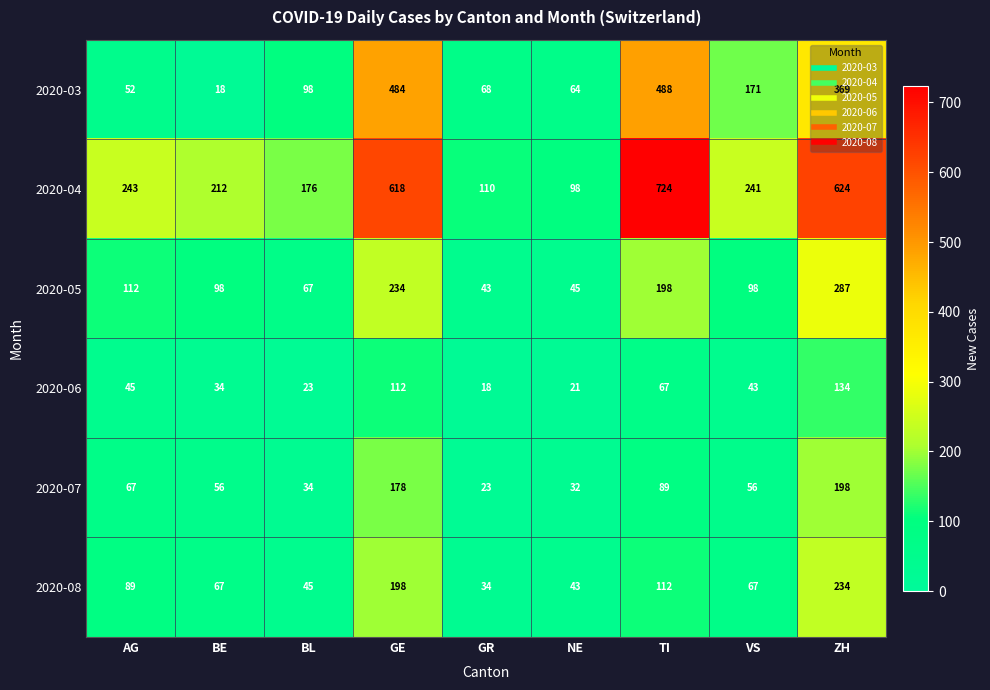

Which series has the largest range (max minus min)?

2020-04